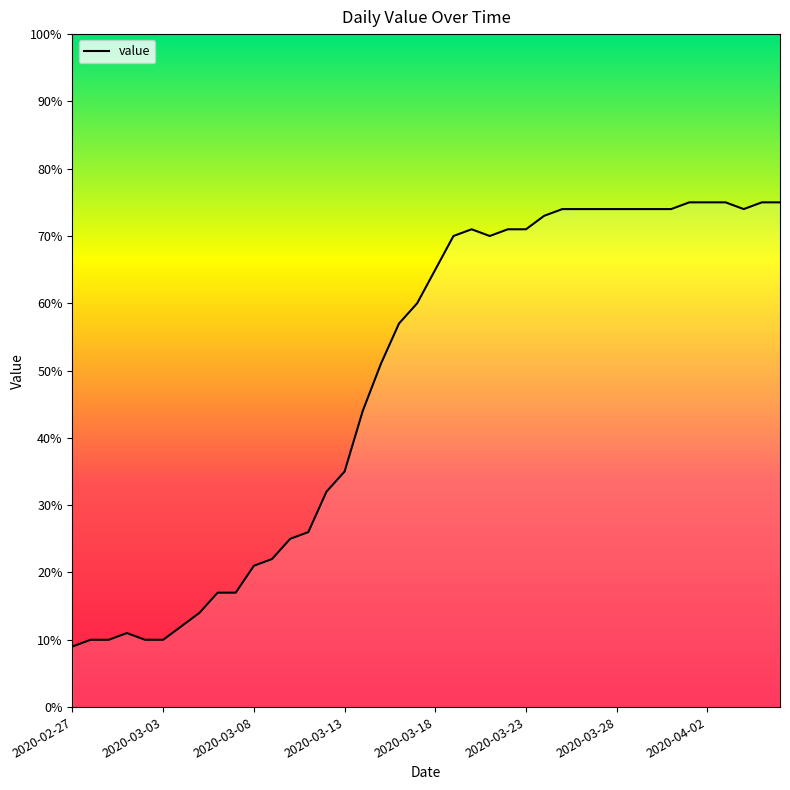

What is the greatest value displayed?

75